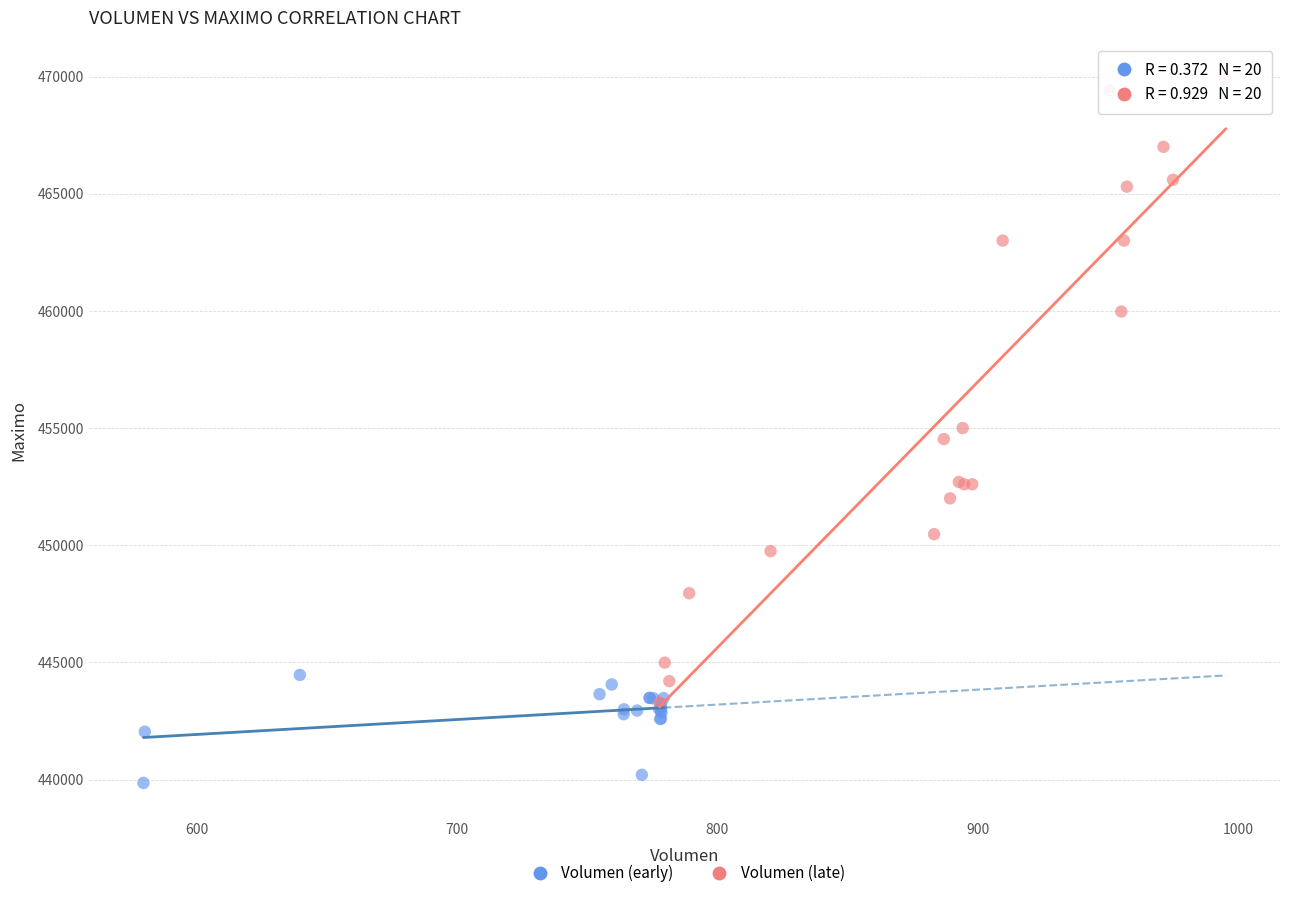

What are all the series names shown in the legend?

Volumen (early), Volumen (late)